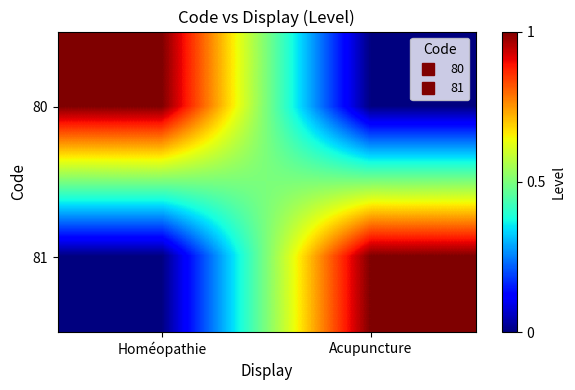

Rank the series by their maximum value, from highest to lowest.

80, 81